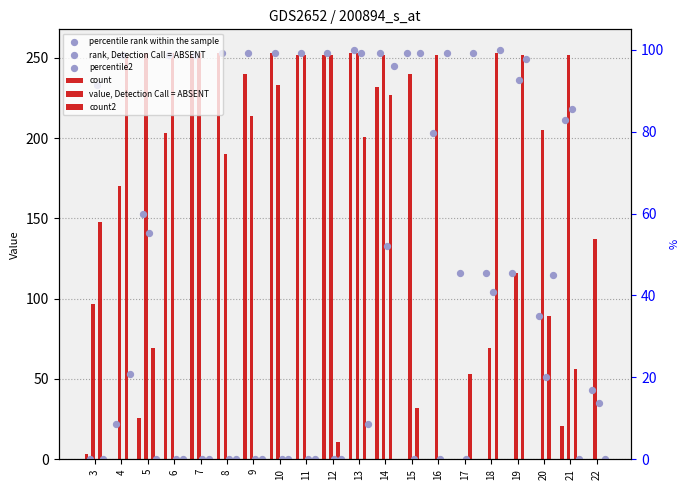

Which series reaches the minimum Y coordinate?

count